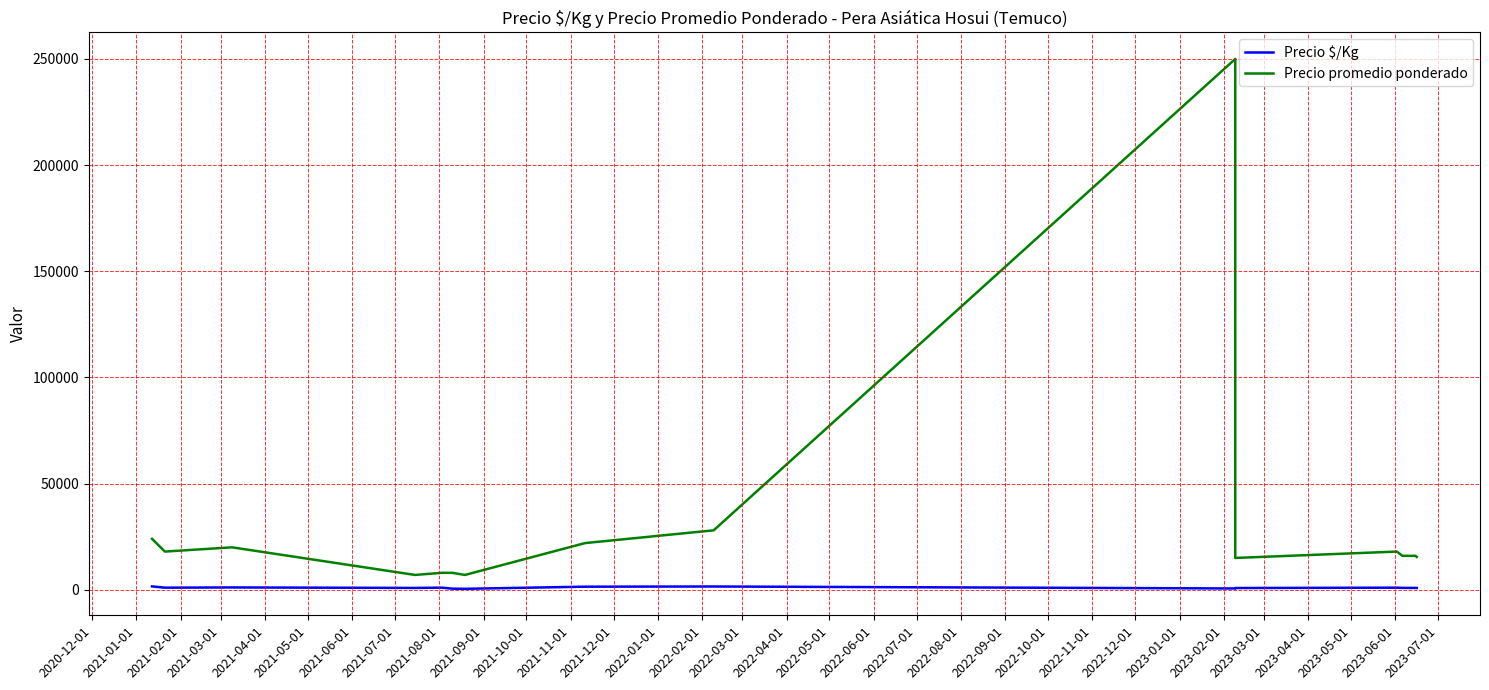

What is the label of the 11th point from the right?

2021-08-01